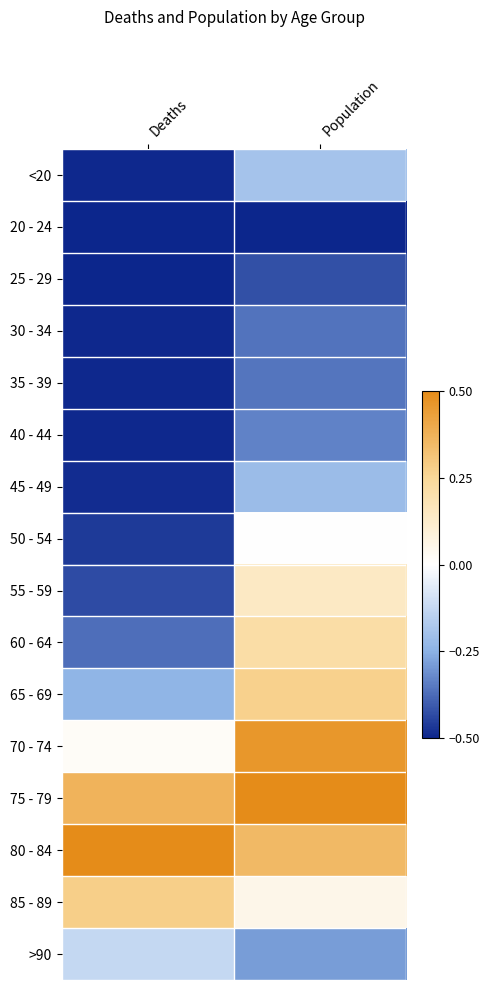

What is the greatest value displayed?

0.5